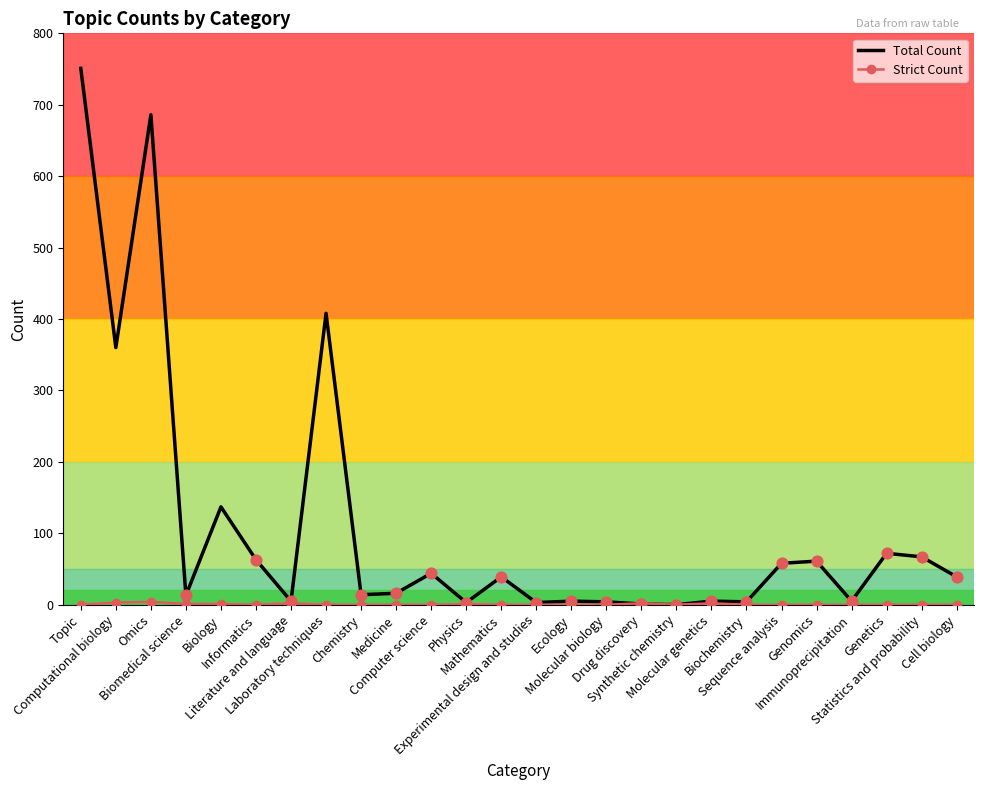

What is the total value across all series at Informatics?

63